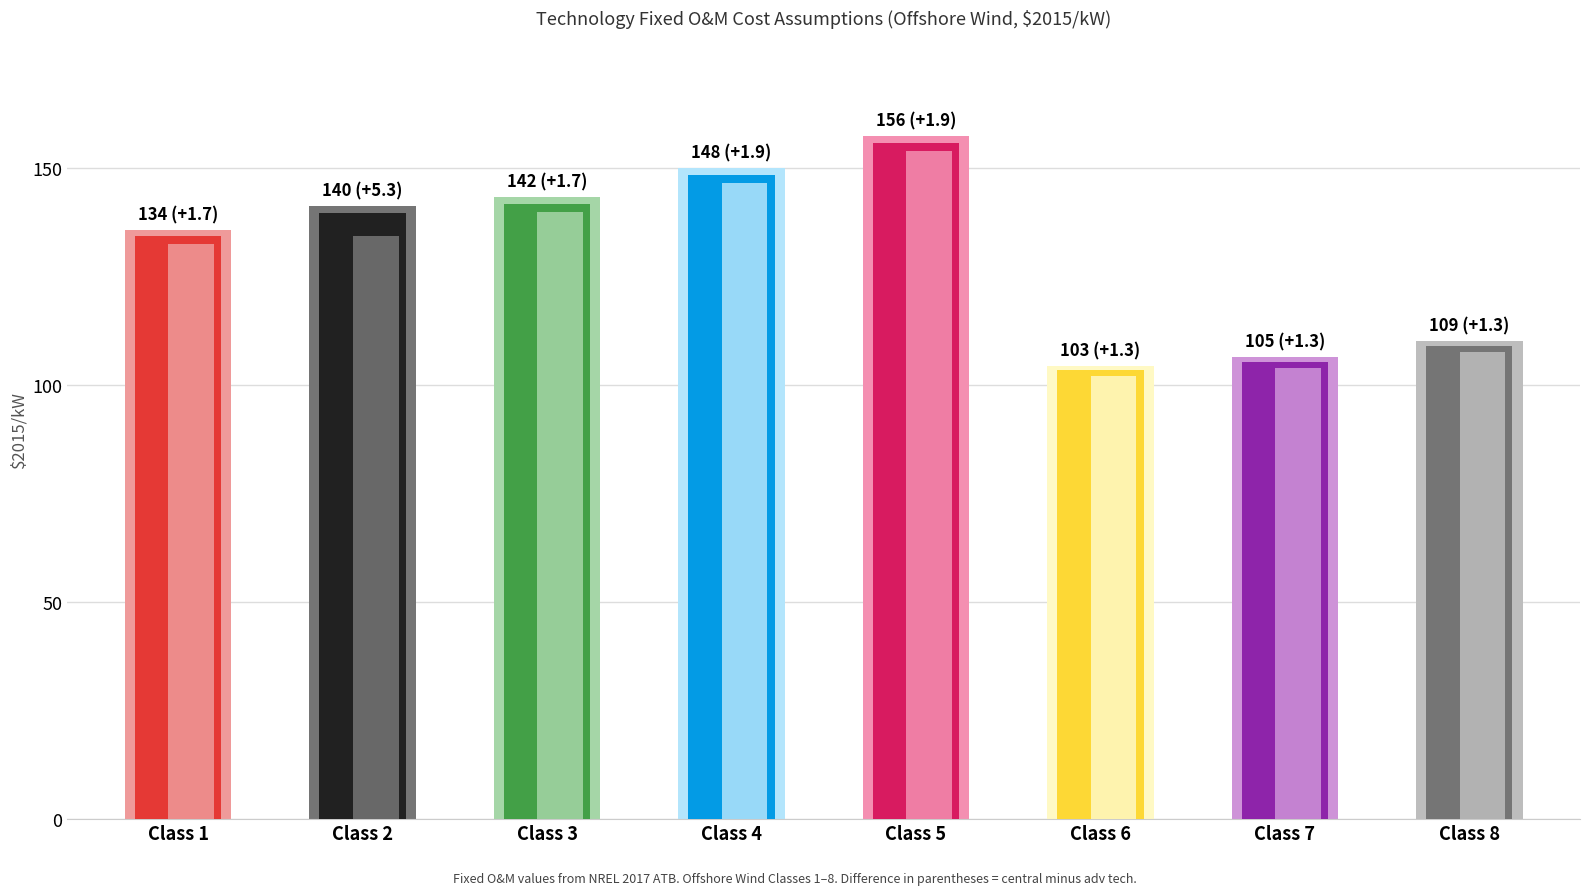

True or false: central has a value of 103.4 at Class 6.

True